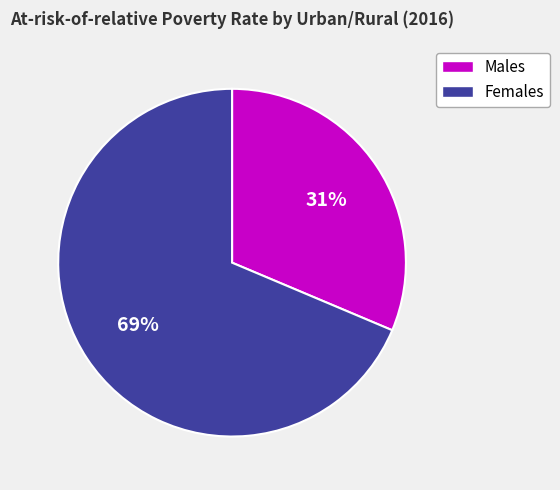

To the nearest percent, what is the average slice percentage?

50%